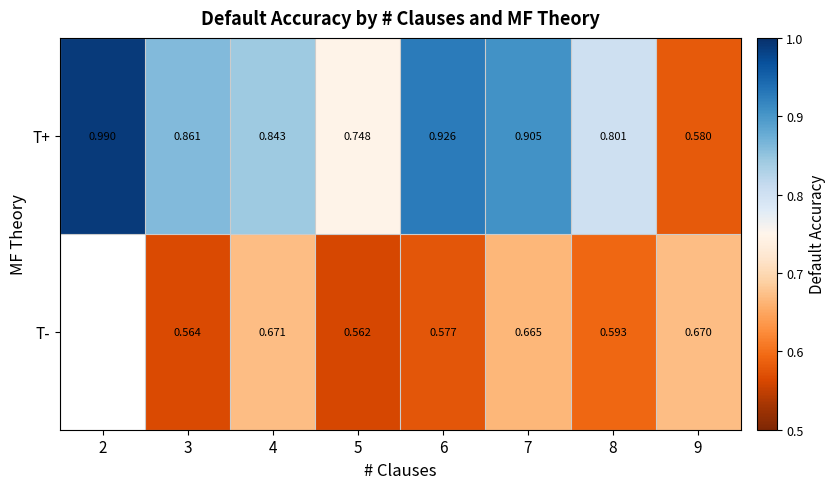

What is the total value across all series at 3?

1.4